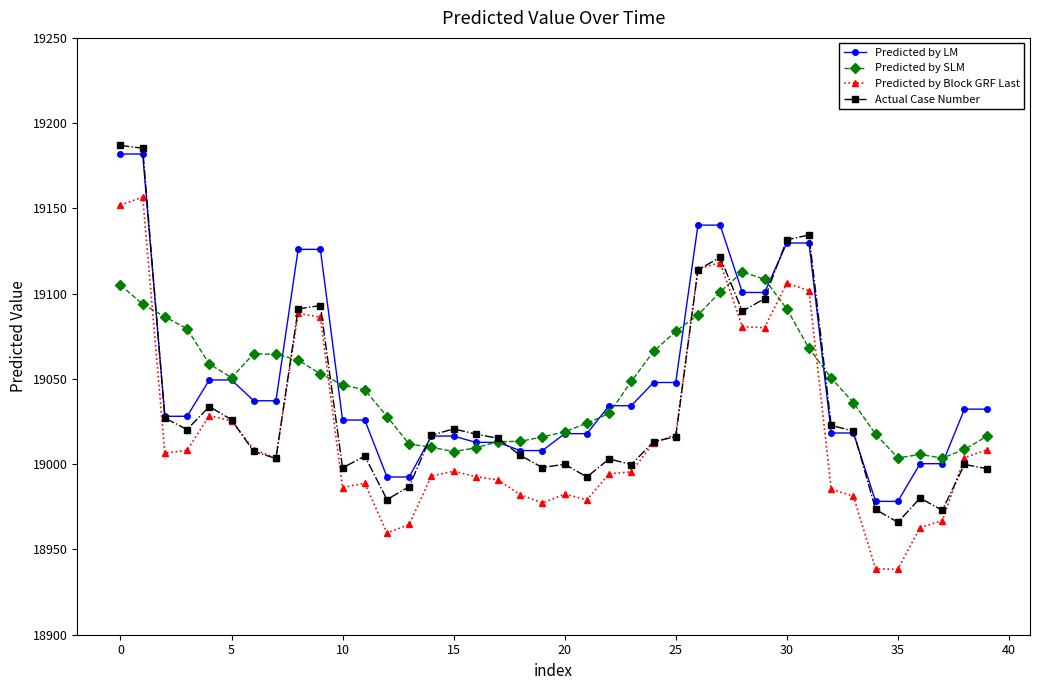

At how many categories does at least one series exceed 18946?

40